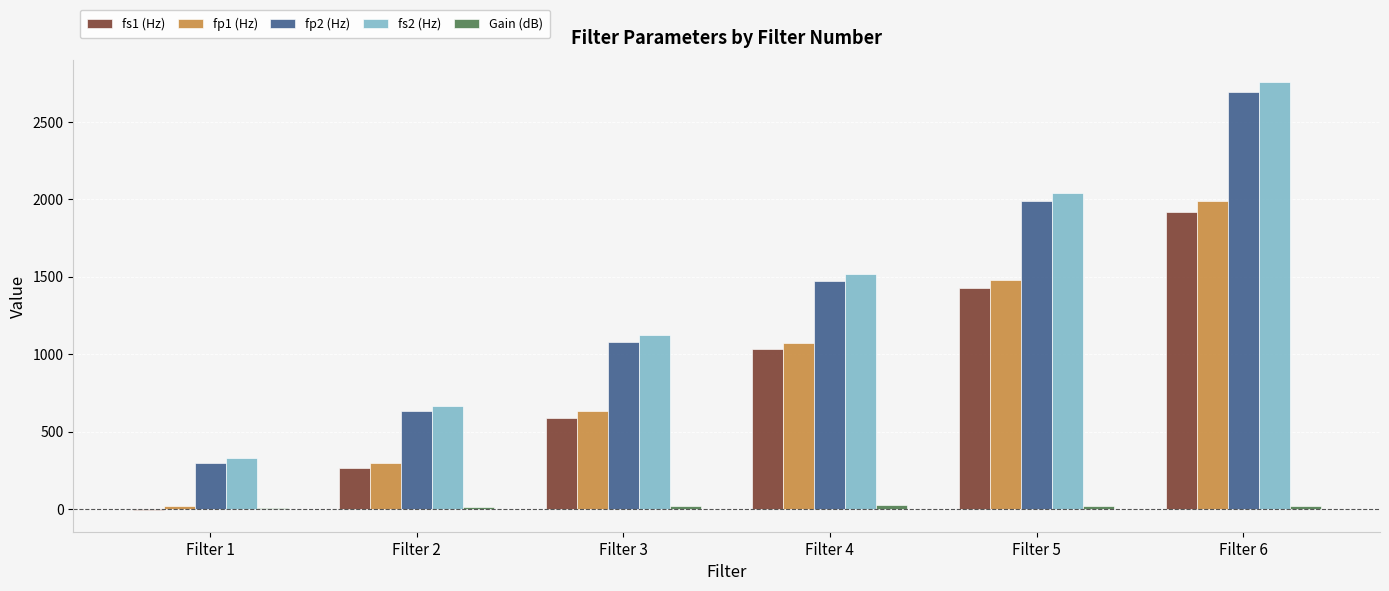

Are the bars grouped side by side (vs. stacked)?

Yes